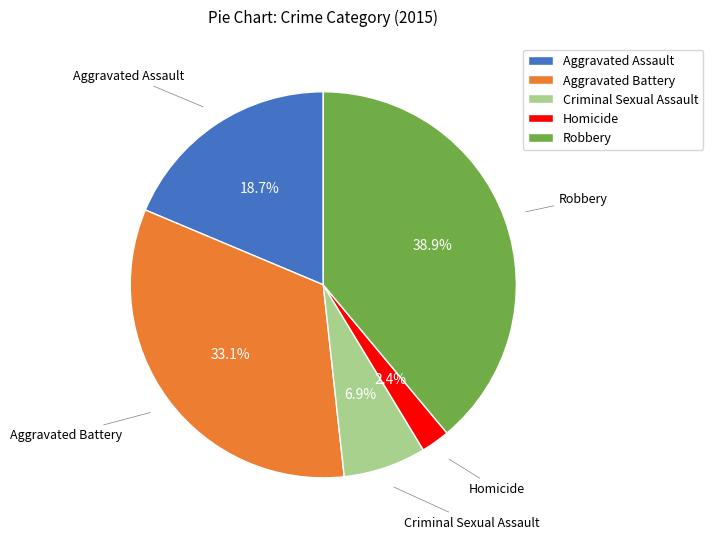

Does Robbery account for over 50% of the chart?

No